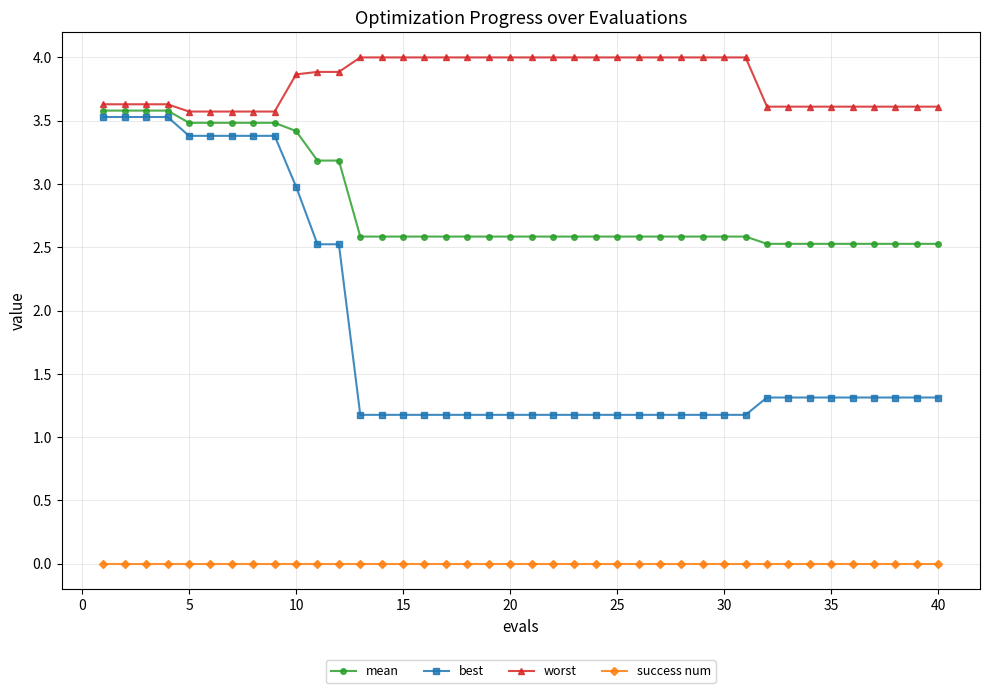

At how many categories does at least one series exceed 2?

40